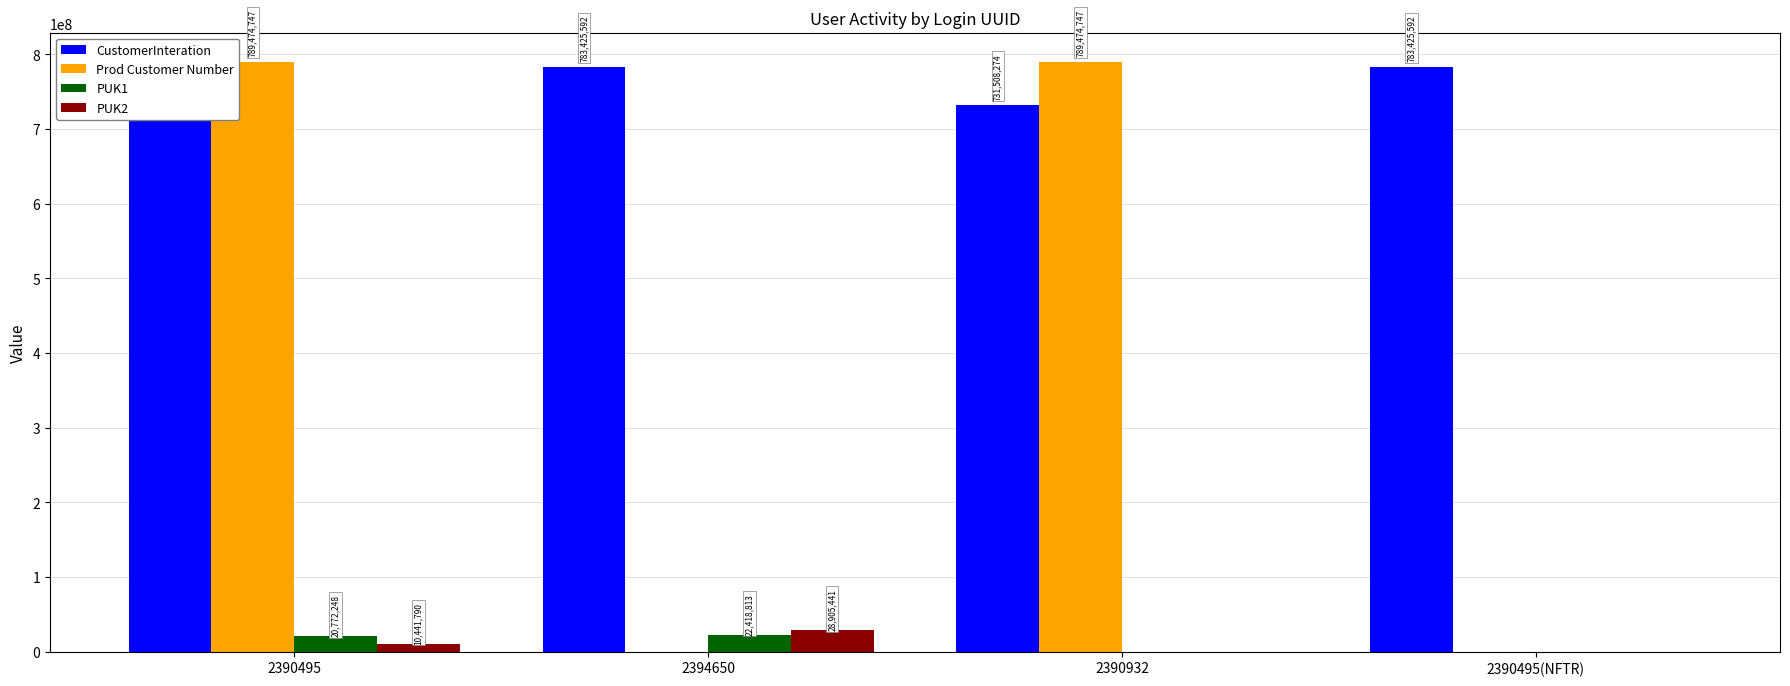

How many categories are shown in the chart?

4